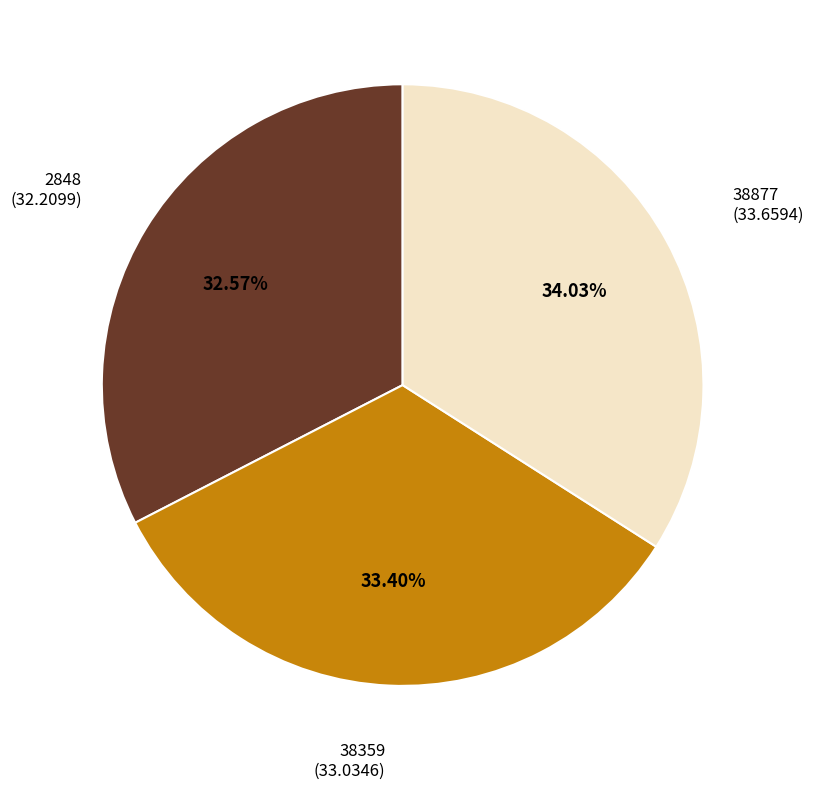

To the nearest percent, what percentage of the pie is 2848?

33%